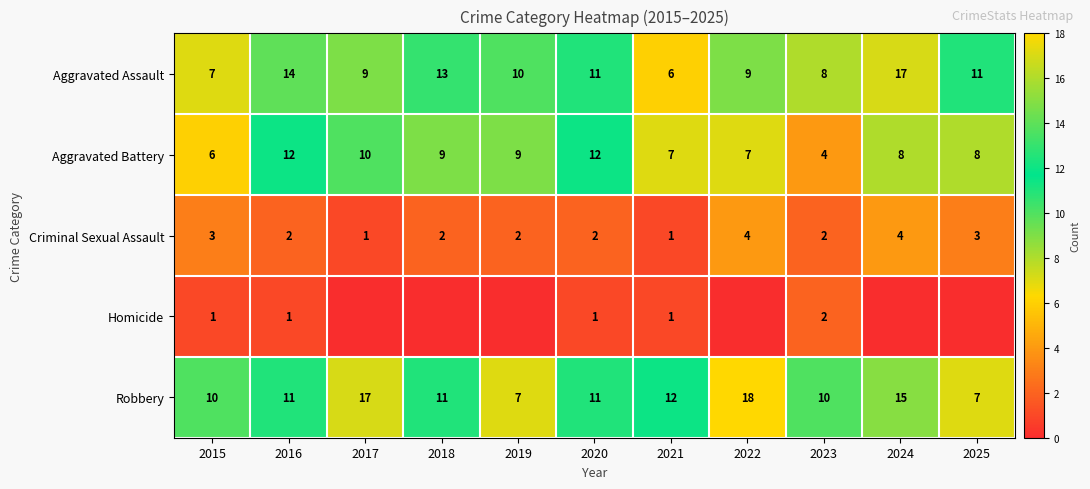

How many series are shown in this chart?

5